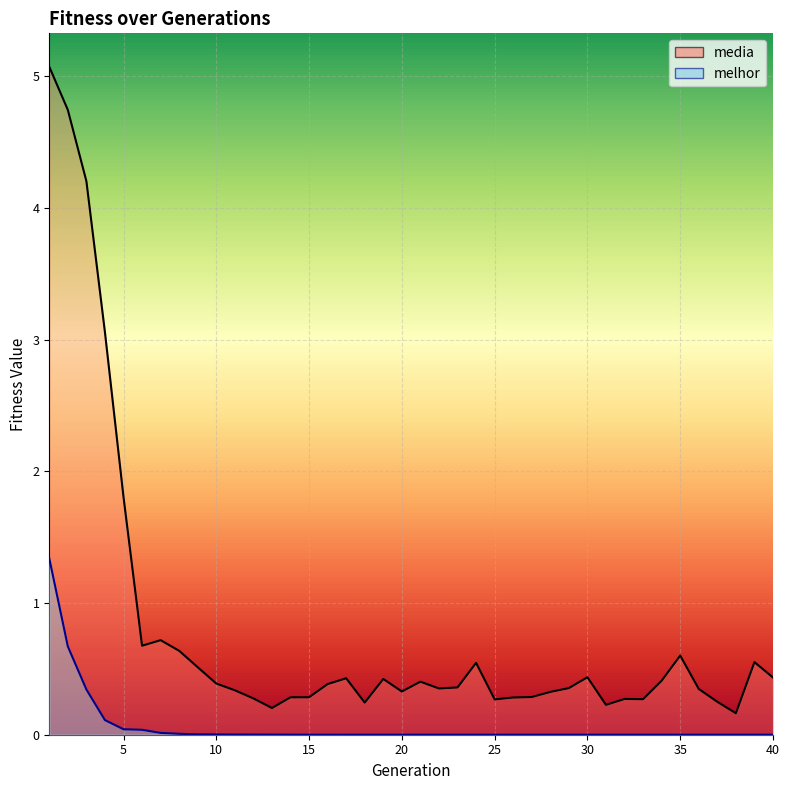

Which series changed the most between 8 and 34?

media